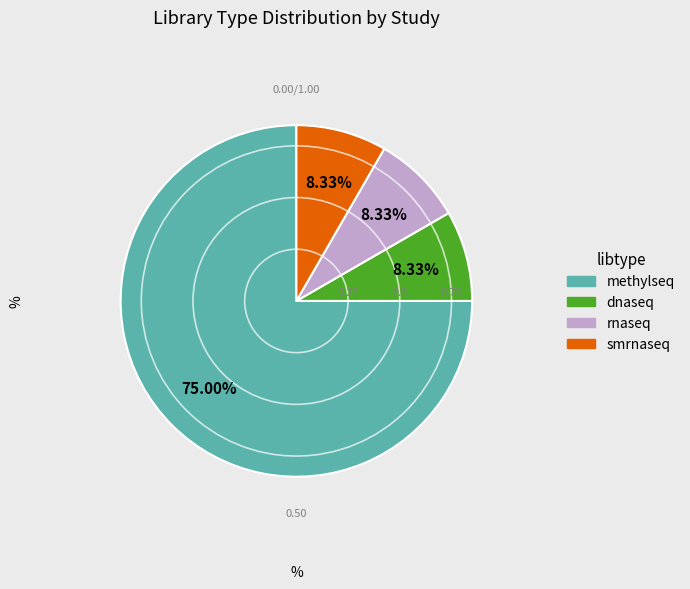

Between dnaseq and methylseq, which is larger?

methylseq